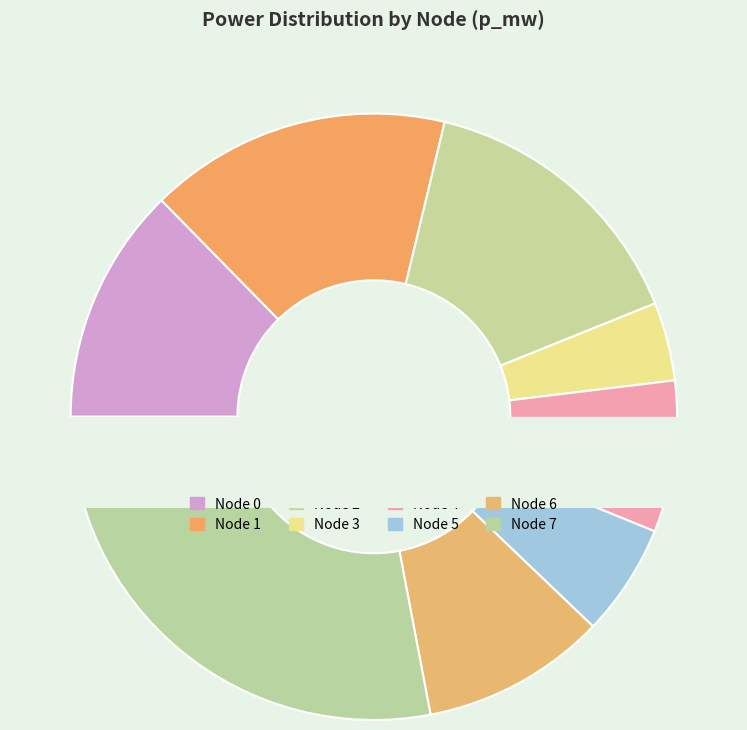

Rank the categories by value from highest to lowest.

7, 1, 2, 0, 6, 4, 5, 3